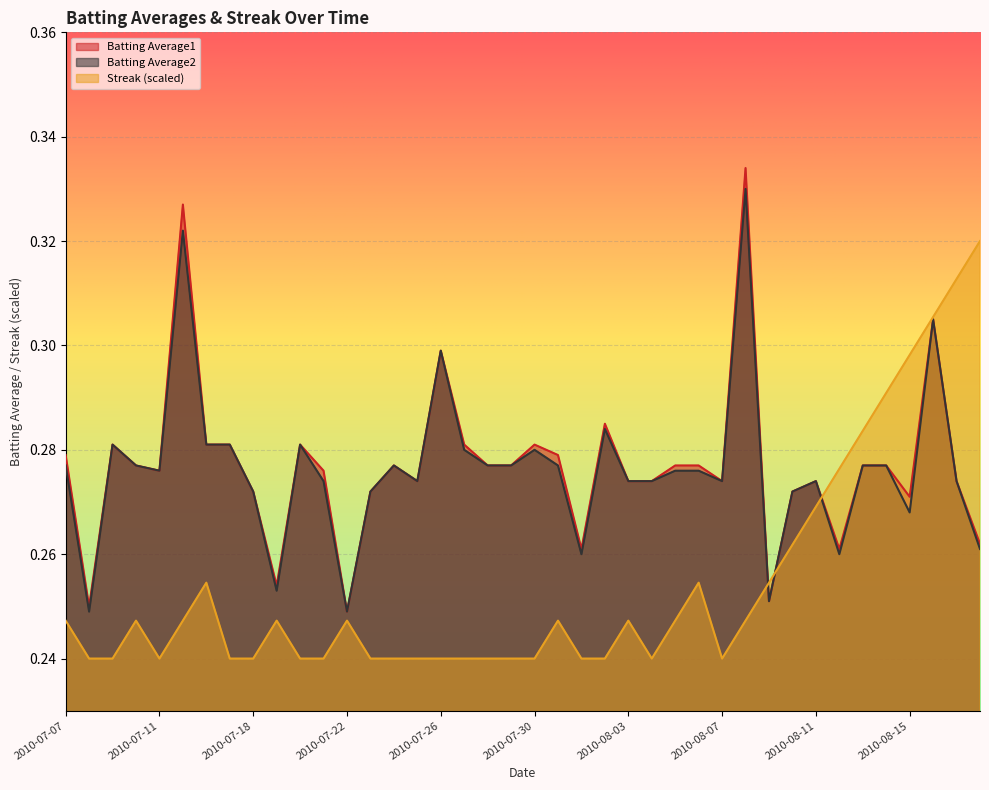

Reading left to right, what are all the values shown in this chart?

Batting Average1: 2010-07-07=0.3	2010-07-08=0.2	2010-07-09=0.3	2010-07-10=0.3	2010-07-11=0.3	2010-07-15=0.3	2010-07-16=0.3	2010-07-17=0.3	2010-07-18=0.3	2010-07-19=0.3	2010-07-20=0.3	2010-07-21=0.3	2010-07-22=0.2	2010-07-23=0.3	2010-07-24=0.3	2010-07-25=0.3	2010-07-26=0.3	2010-07-27=0.3	2010-07-28=0.3	2010-07-29=0.3	2010-07-30=0.3	2010-07-31=0.3	2010-08-01=0.3	2010-08-02=0.3	2010-08-03=0.3	2010-08-04=0.3	2010-08-05=0.3	2010-08-06=0.3	2010-08-07=0.3	2010-08-08=0.3	2010-08-09=0.3	2010-08-10=0.3	2010-08-11=0.3	2010-08-12=0.3	2010-08-13=0.3	2010-08-14=0.3	2010-08-15=0.3	2010-08-16=0.3	2010-08-17=0.3	2010-08-18=0.3
Batting Average2: 2010-07-07=0.3	2010-07-08=0.2	2010-07-09=0.3	2010-07-10=0.3	2010-07-11=0.3	2010-07-15=0.3	2010-07-16=0.3	2010-07-17=0.3	2010-07-18=0.3	2010-07-19=0.3	2010-07-20=0.3	2010-07-21=0.3	2010-07-22=0.2	2010-07-23=0.3	2010-07-24=0.3	2010-07-25=0.3	2010-07-26=0.3	2010-07-27=0.3	2010-07-28=0.3	2010-07-29=0.3	2010-07-30=0.3	2010-07-31=0.3	2010-08-01=0.3	2010-08-02=0.3	2010-08-03=0.3	2010-08-04=0.3	2010-08-05=0.3	2010-08-06=0.3	2010-08-07=0.3	2010-08-08=0.3	2010-08-09=0.3	2010-08-10=0.3	2010-08-11=0.3	2010-08-12=0.3	2010-08-13=0.3	2010-08-14=0.3	2010-08-15=0.3	2010-08-16=0.3	2010-08-17=0.3	2010-08-18=0.3
Streak: 2010-07-07=0.2	2010-07-08=0.2	2010-07-09=0.2	2010-07-10=0.2	2010-07-11=0.2	2010-07-15=0.2	2010-07-16=0.3	2010-07-17=0.2	2010-07-18=0.2	2010-07-19=0.2	2010-07-20=0.2	2010-07-21=0.2	2010-07-22=0.2	2010-07-23=0.2	2010-07-24=0.2	2010-07-25=0.2	2010-07-26=0.2	2010-07-27=0.2	2010-07-28=0.2	2010-07-29=0.2	2010-07-30=0.2	2010-07-31=0.2	2010-08-01=0.2	2010-08-02=0.2	2010-08-03=0.2	2010-08-04=0.2	2010-08-05=0.2	2010-08-06=0.3	2010-08-07=0.2	2010-08-08=0.2	2010-08-09=0.3	2010-08-10=0.3	2010-08-11=0.3	2010-08-12=0.3	2010-08-13=0.3	2010-08-14=0.3	2010-08-15=0.3	2010-08-16=0.3	2010-08-17=0.3	2010-08-18=0.3